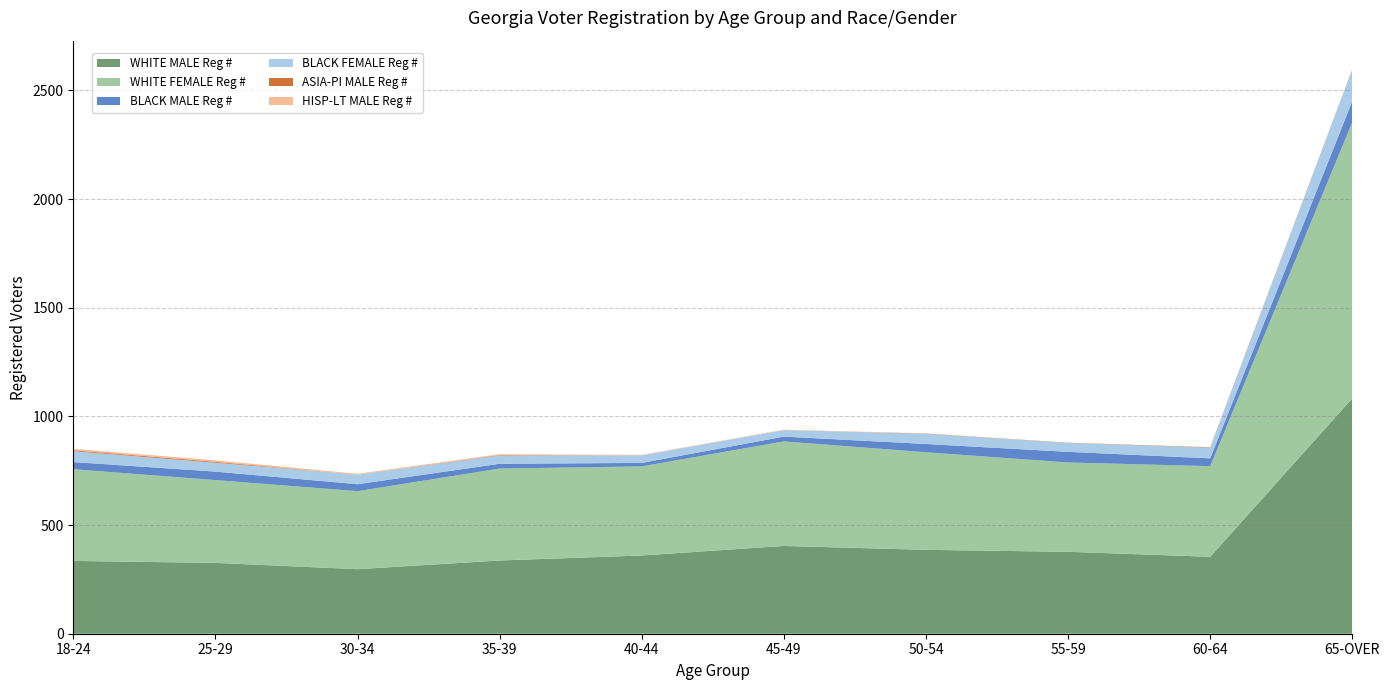

Reading right to left, transcribe all the data shown in this chart.

WHITE MALE Reg #: 1083	354	377	386	404	360	337	297	326	335
WHITE FEMALE Reg #: 1271	417	411	449	481	410	423	359	381	422
BLACK MALE Reg #: 97	36	49	38	22	16	22	32	39	33
BLACK FEMALE Reg #: 146	49	41	47	30	35	38	44	41	50
ASIA-PI MALE Reg #: 1	2	1	1	0	0	2	0	4	4
HISP-LT MALE Reg #: 1	0	0	1	2	2	4	4	7	7